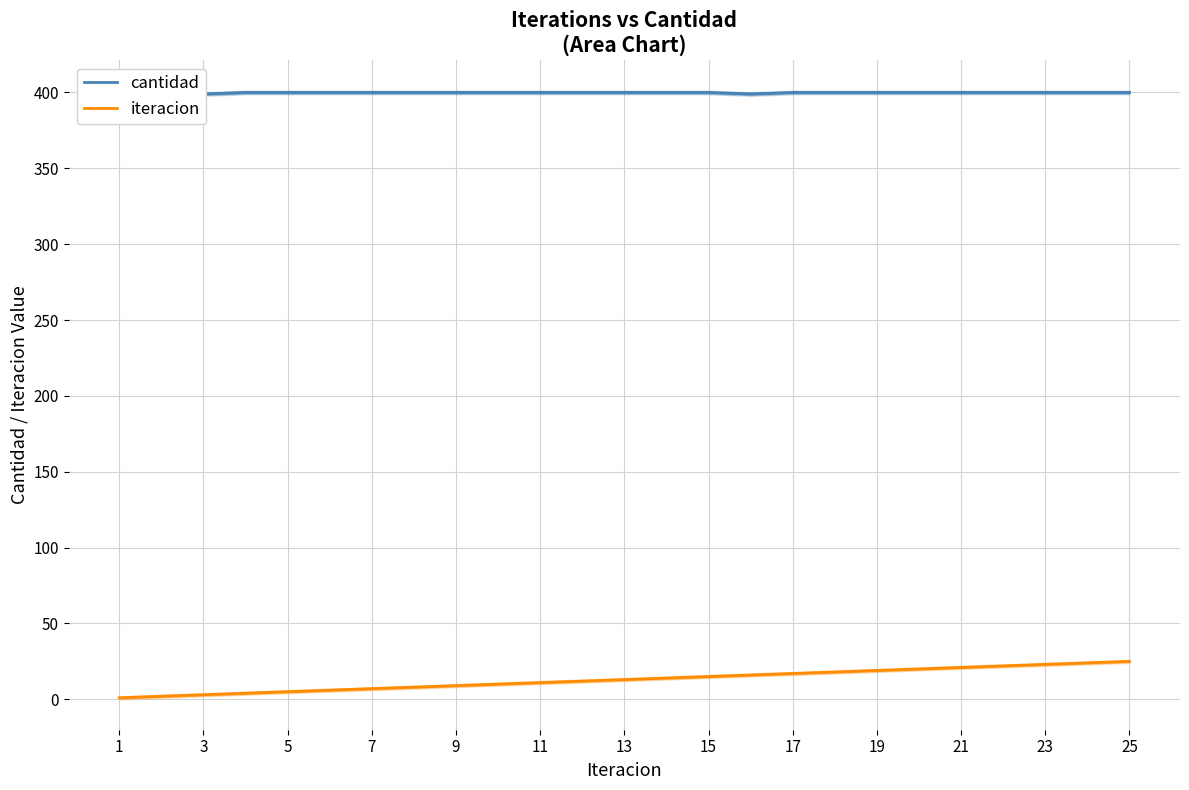

At which category does the chart reach its peak across all series?

1